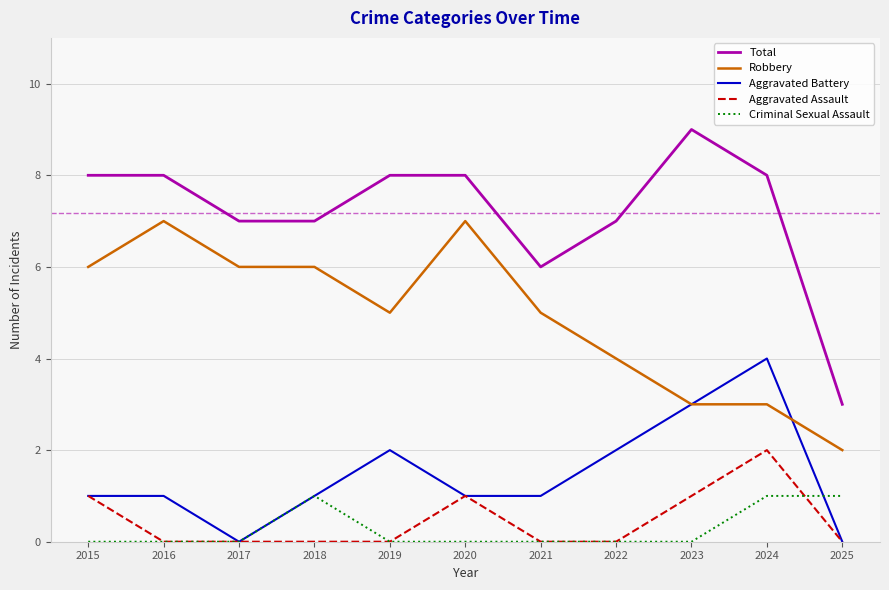

What is the difference between the highest and lowest values at 2020?

8